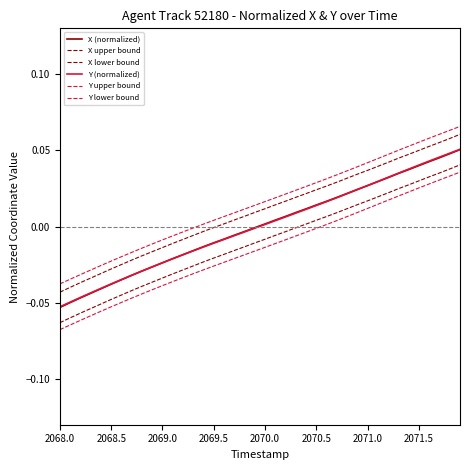

How many lines are shown in the chart?

6